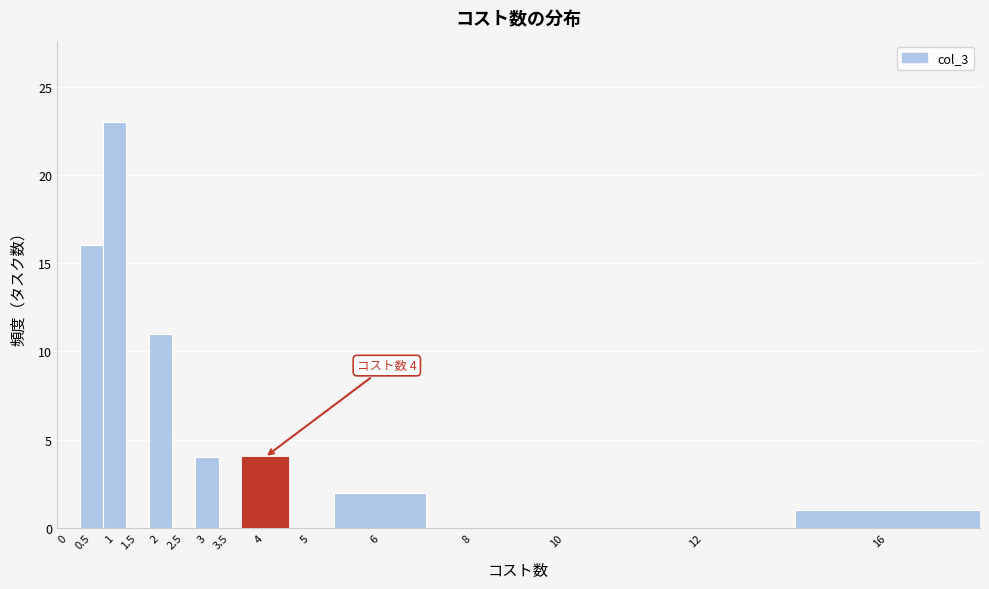

Reading left to right, what are all the values shown in this chart?

0=0	0.5=16	1=23	1.5=0	2=11	2.5=0	3=4	3.5=0	4=4	5=0	6=2	8=0	10=0	12=0	16=1